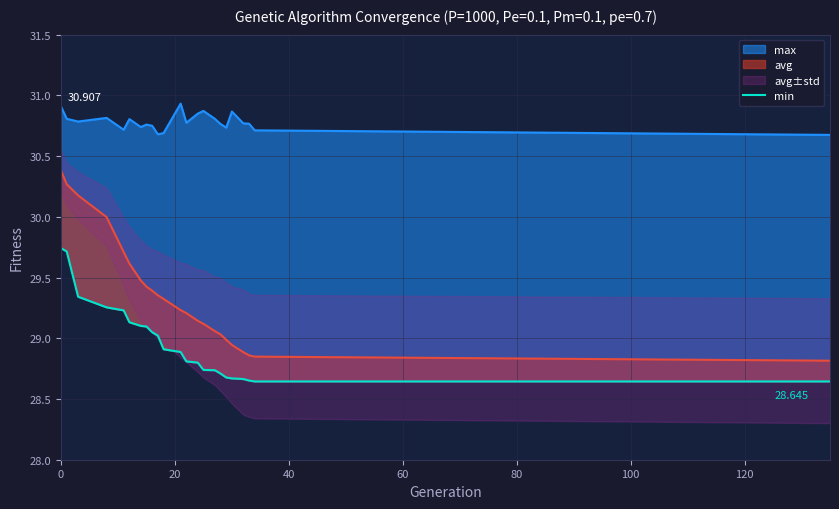

What is the smallest value displayed?

28.6